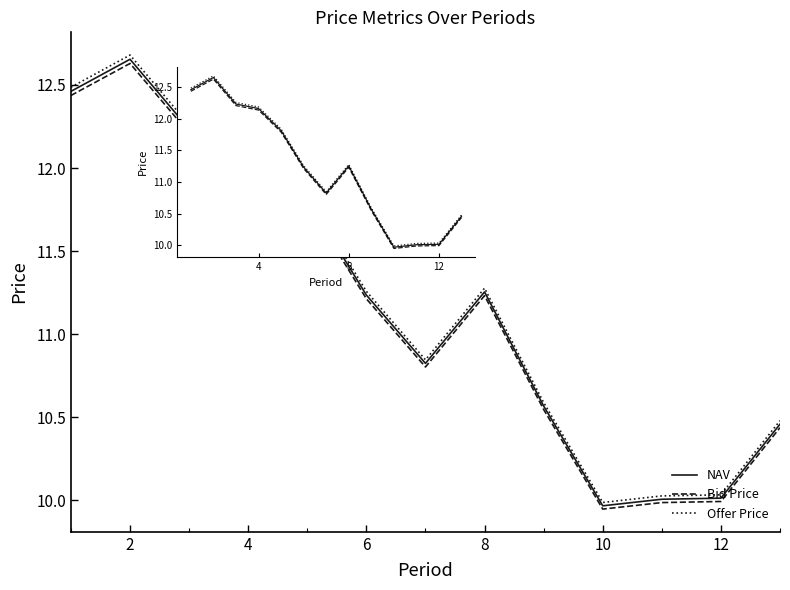

Which series has the widest spread of values?

Offer Price